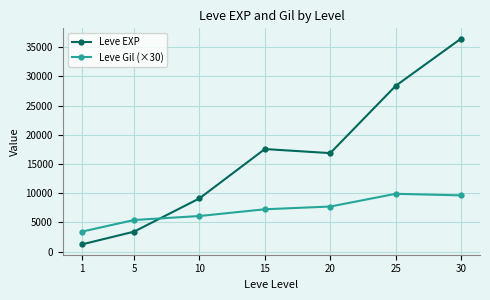

Rank the series by their average value, from highest to lowest.

Leve EXP, Leve Gil (×30)